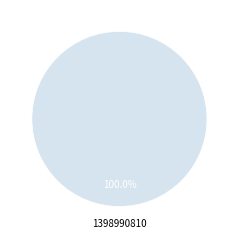

Is there any slice that represents more than half of the pie?

Yes